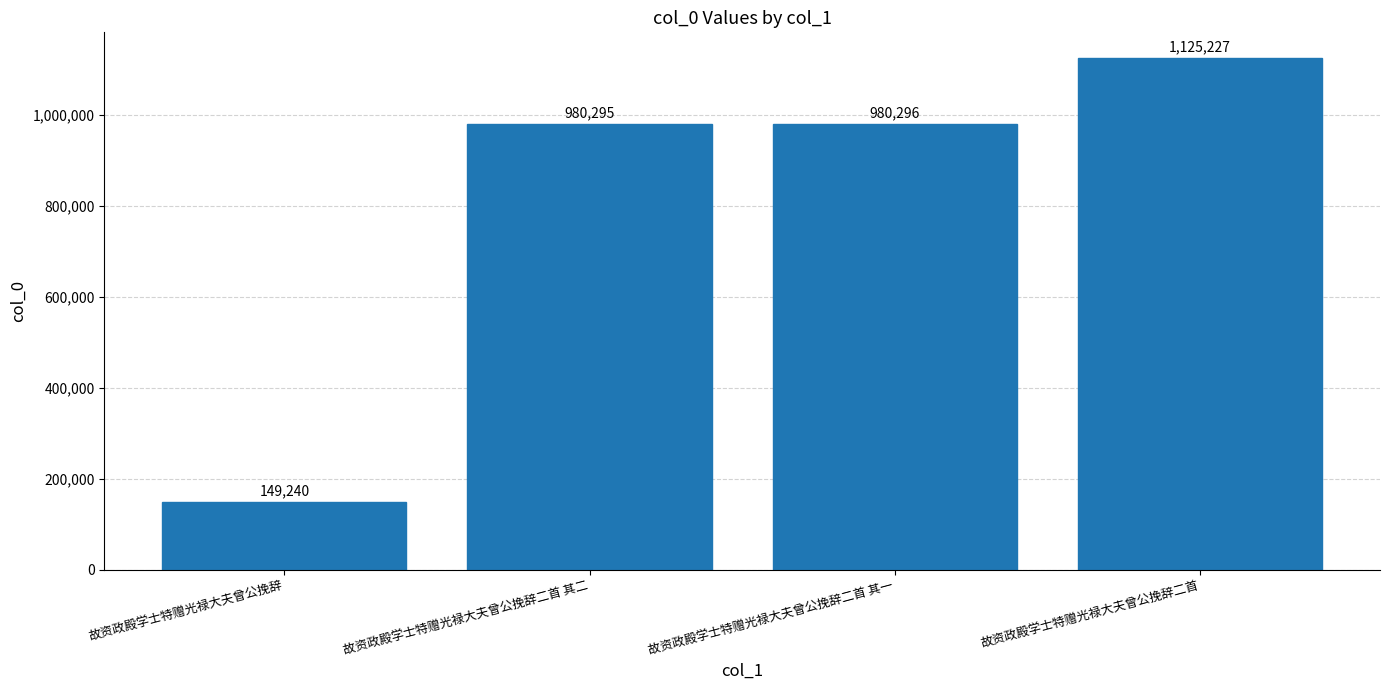

Between 故资政殿学士特赠光禄大夫曾公挽辞二首 and 故资政殿学士特赠光禄大夫曾公挽辞二首 其二, which is larger?

故资政殿学士特赠光禄大夫曾公挽辞二首